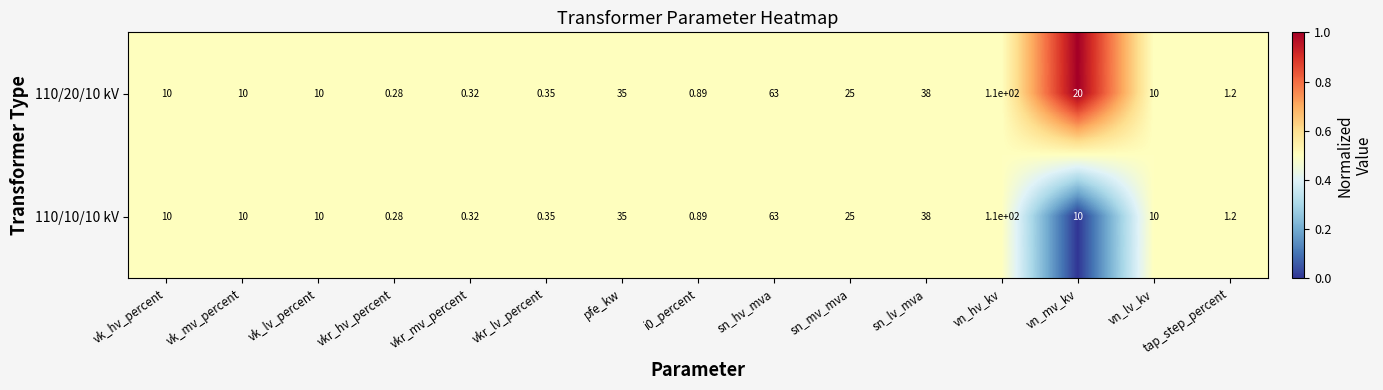

At which label does 110/20/10 kV reach its minimum?

vkr_hv_percent